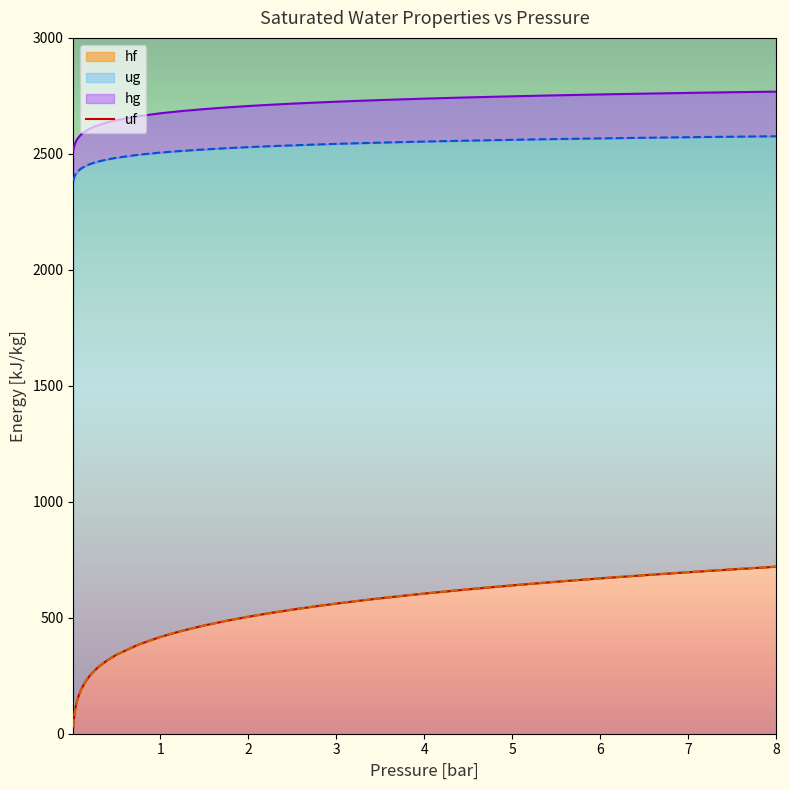

The value of uf at 5.5 is 655.2. True or false?

True